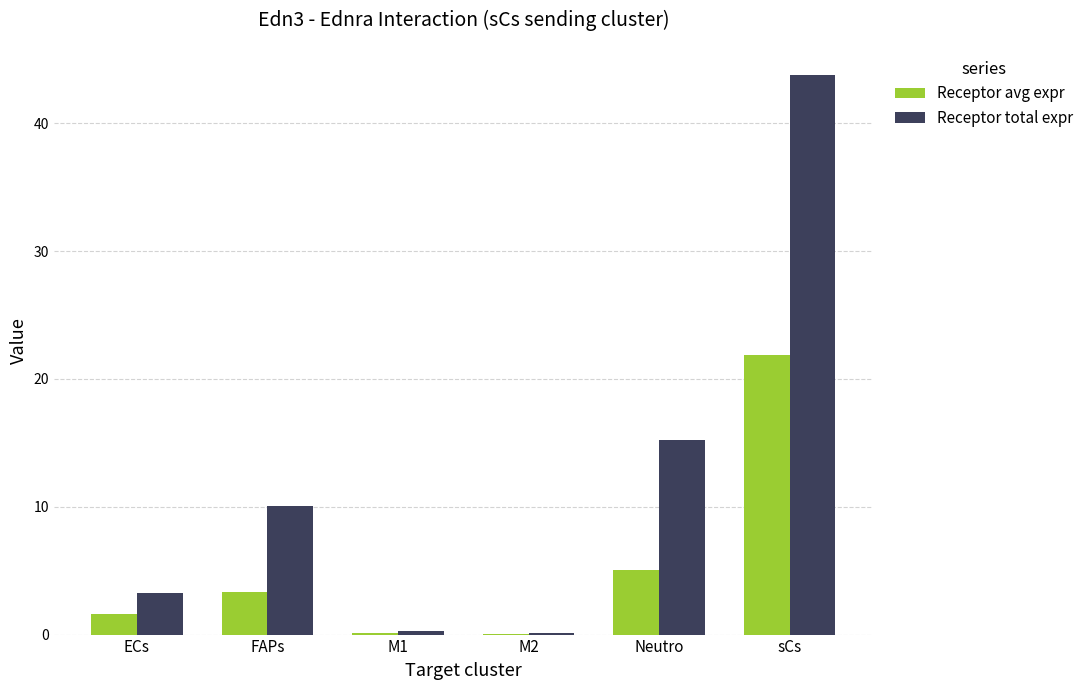

What is the total value across all series at Neutro?

20.3